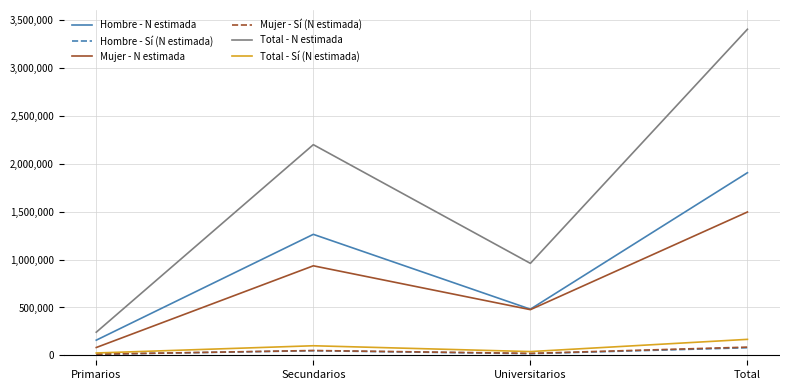

Which series changed the most between Primarios and Secundarios?

Total - N estimada